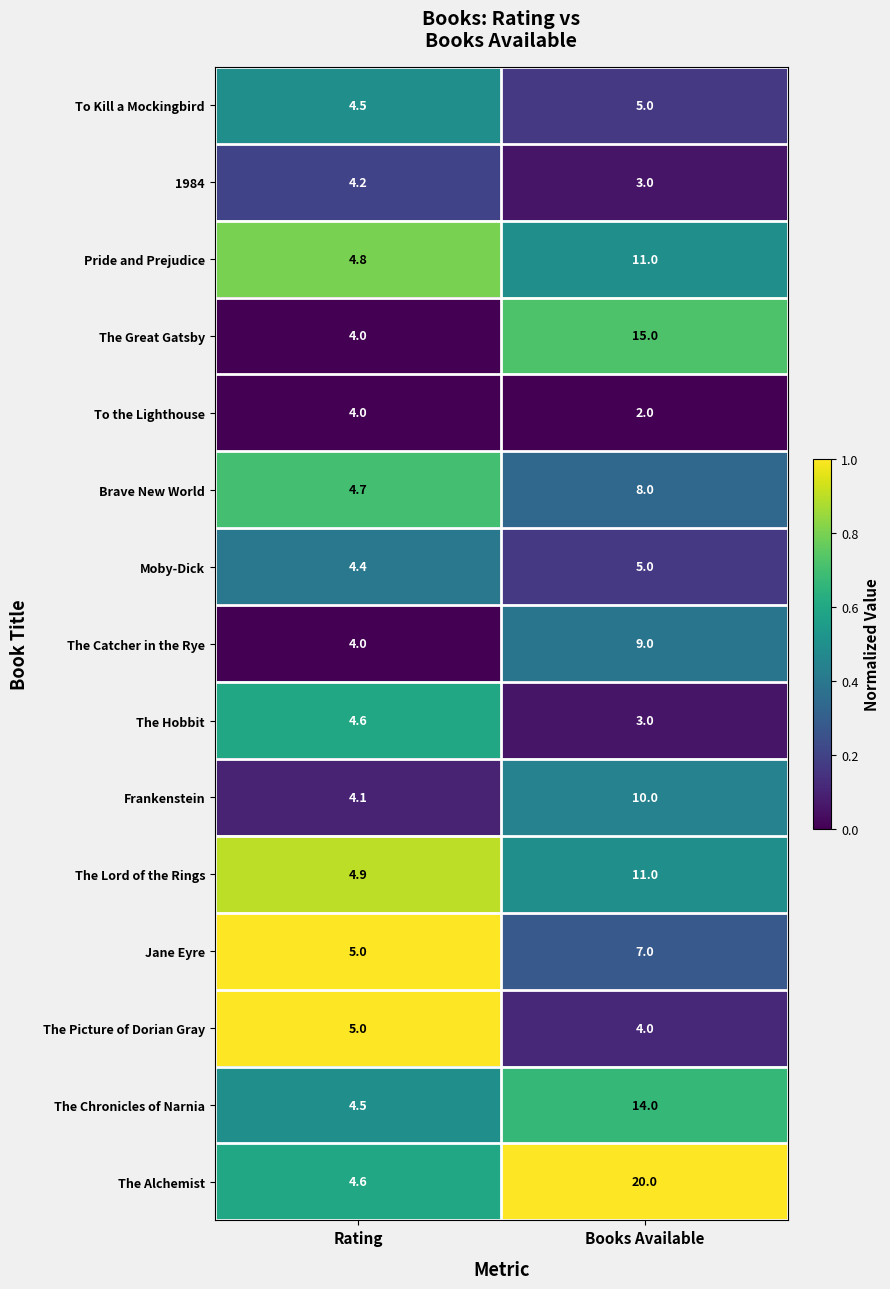

What is the total value across all series at Books Available?

127.0